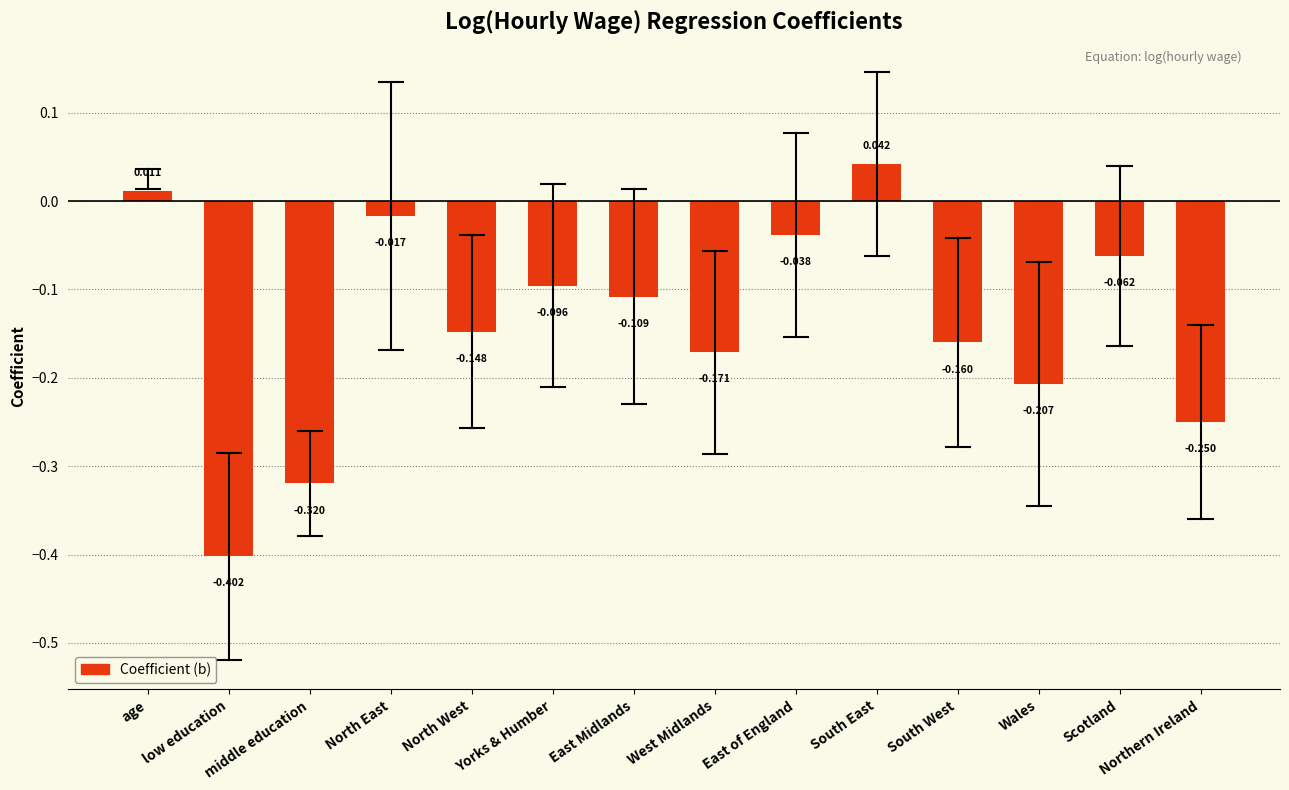

The chart shows a value of -0.3 at Wales. True or false?

False